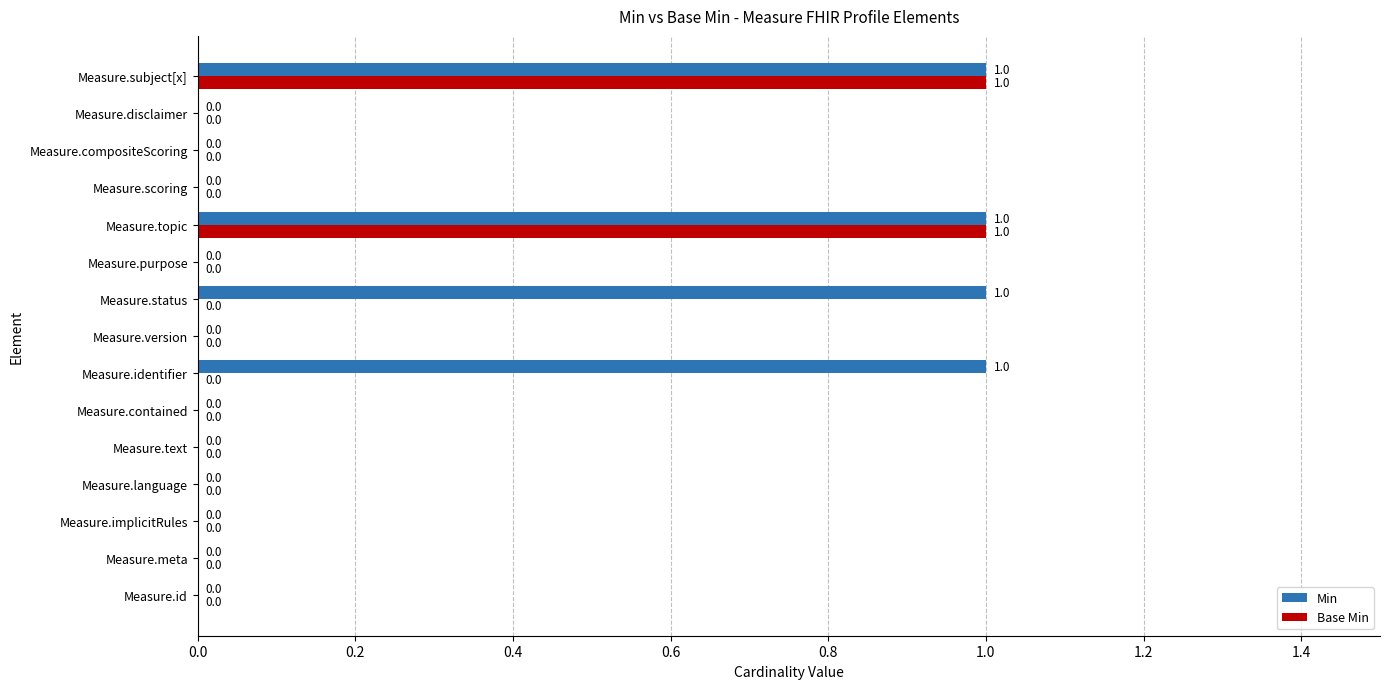

Is it true that Base Min equals 1 at Measure.identifier?

False